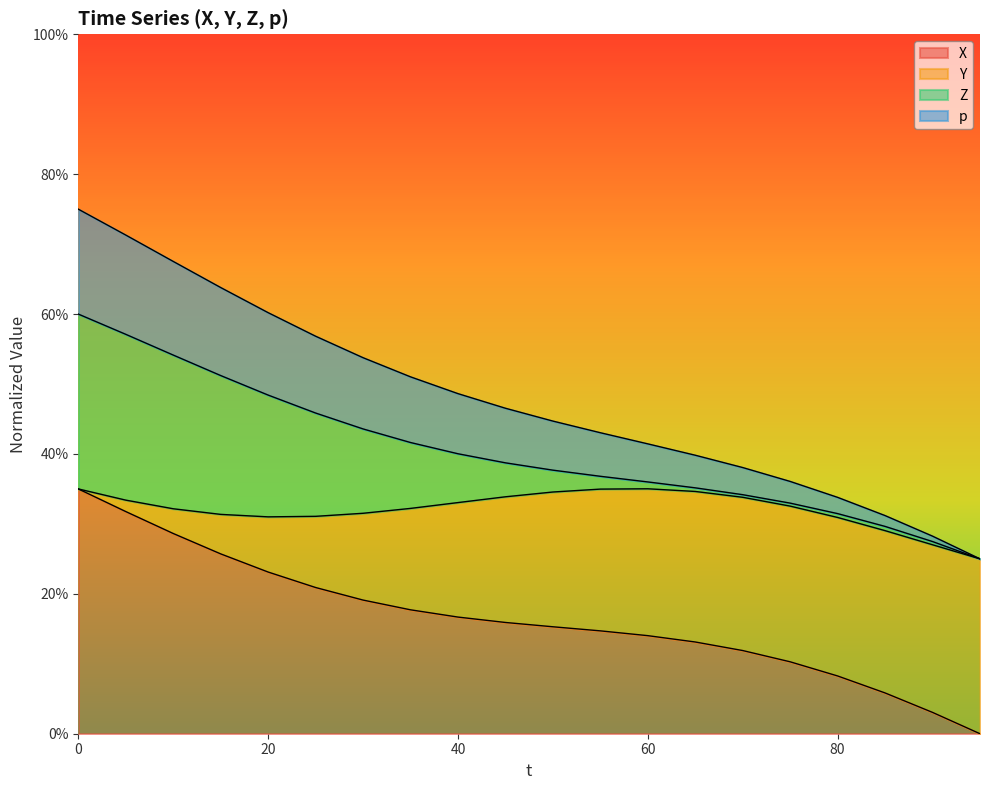

How many categories are shown in the chart?

20